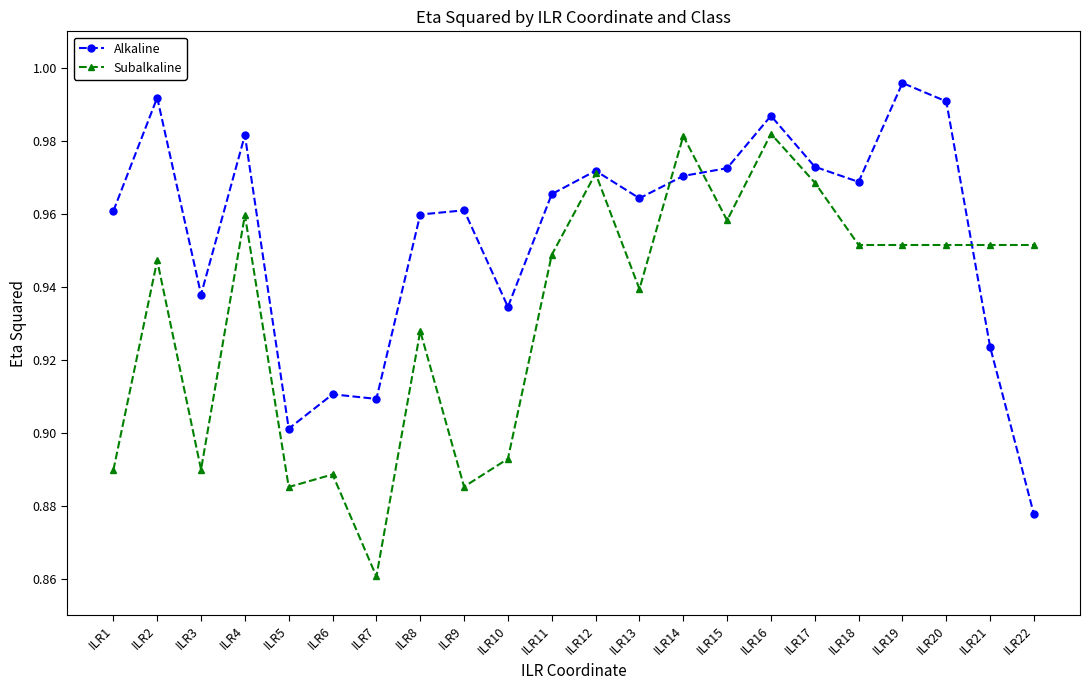

At which category is the sum across all series the highest?

ILR16